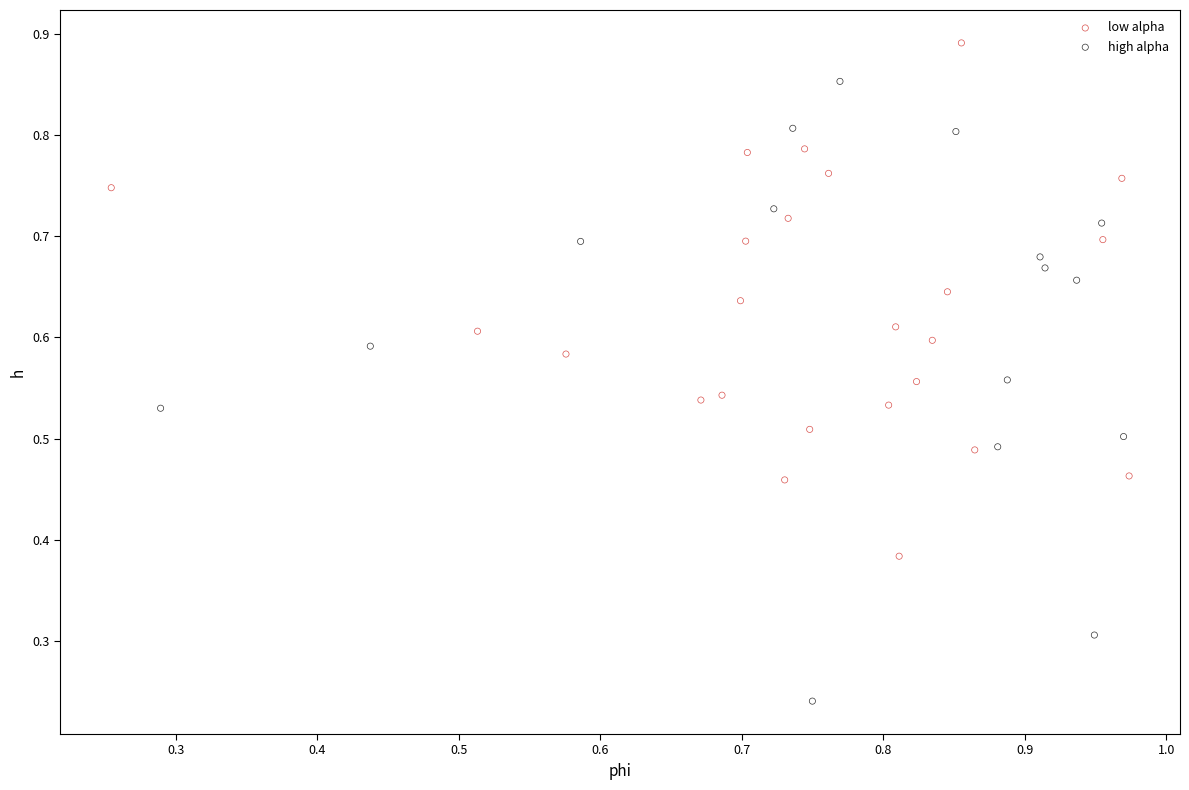

Which series has the widest spread of Y values?

high alpha